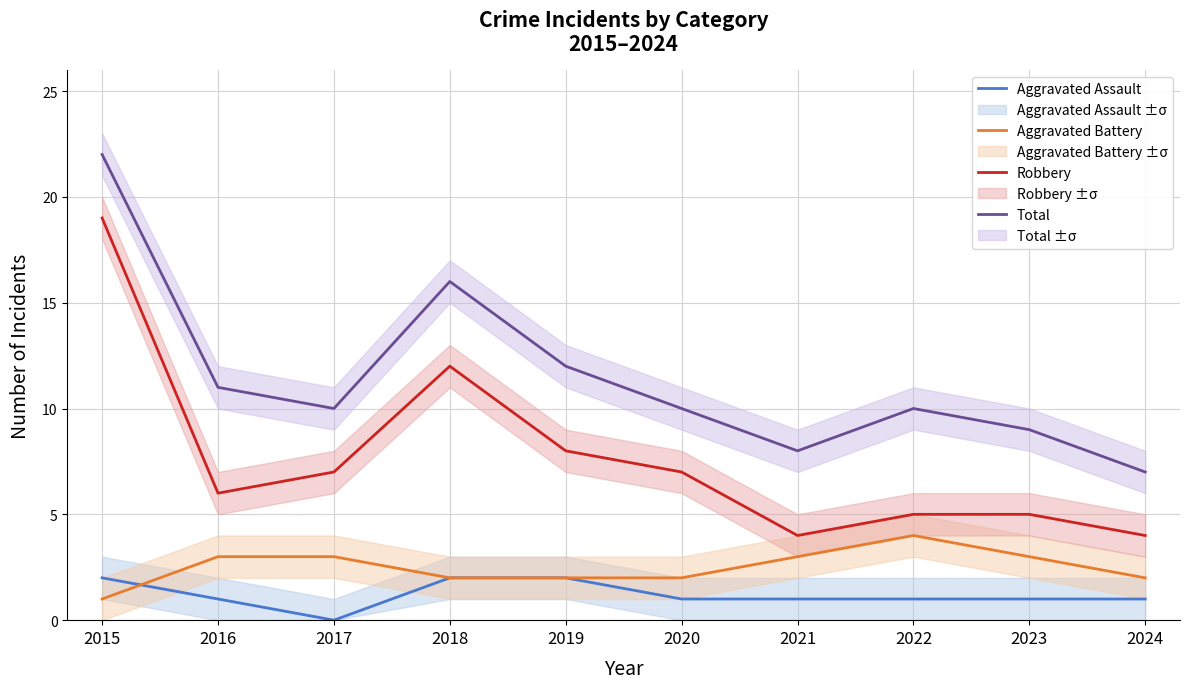

Which category has the lowest value across all series?

2017